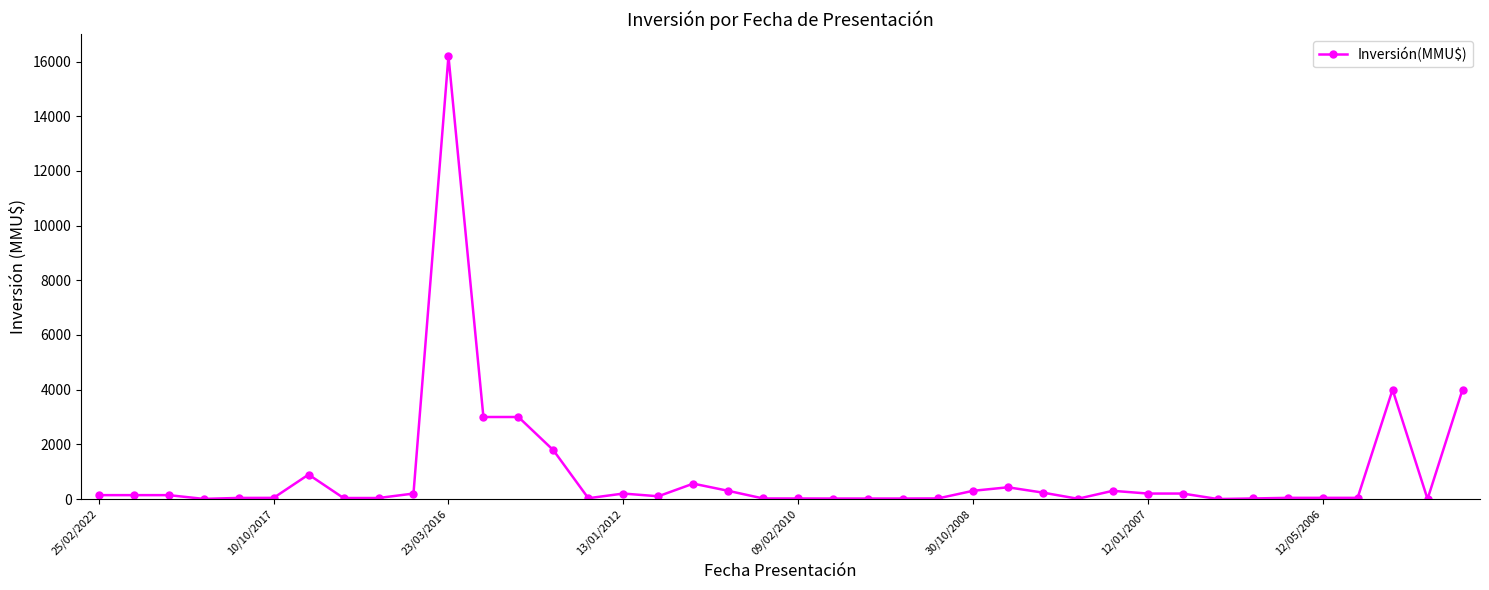

What is the average value?

920